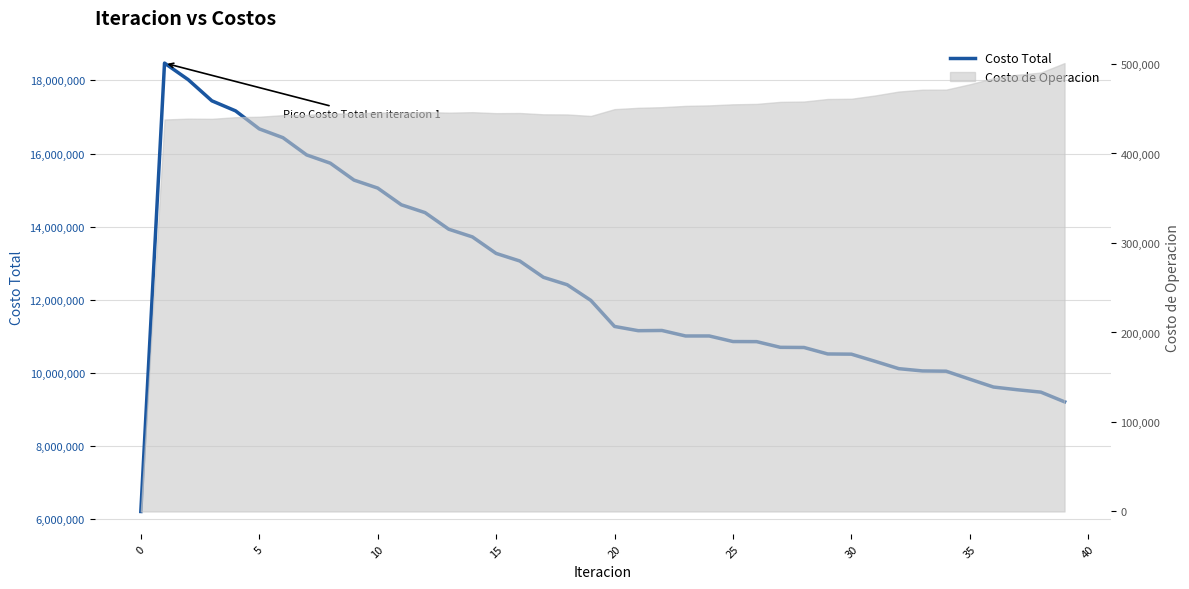

What is the label of the 15th point from the right?

25